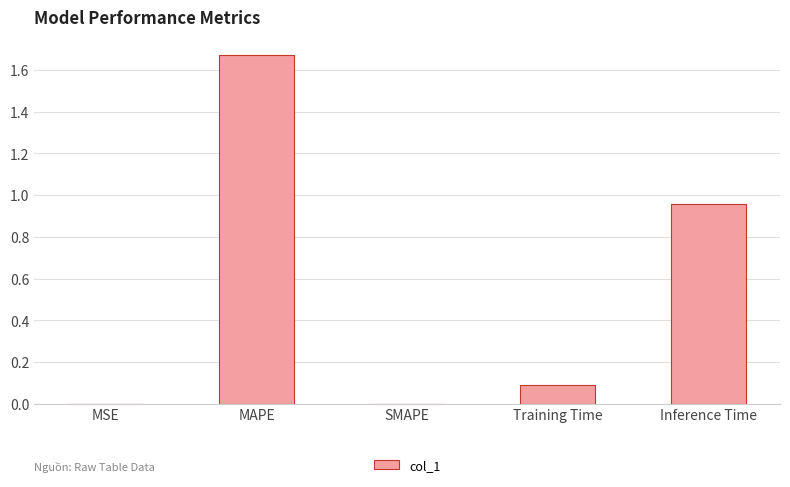

What is the sum of all values?

2.7